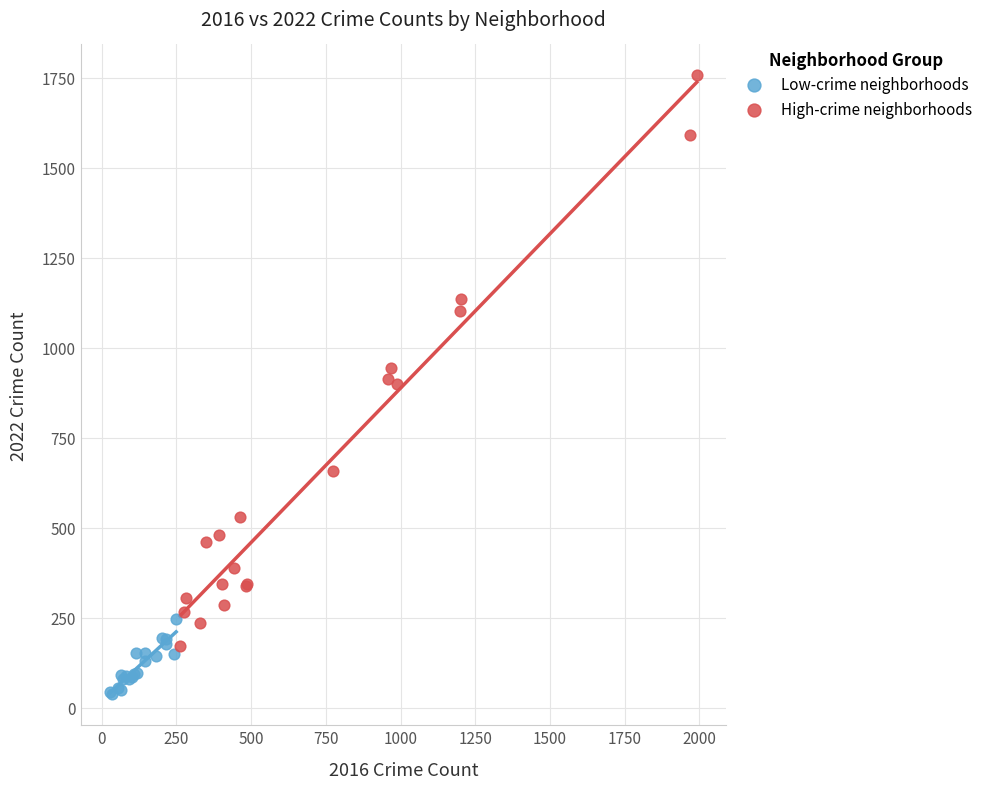

Which series has the widest spread of Y values?

High-crime neighborhoods